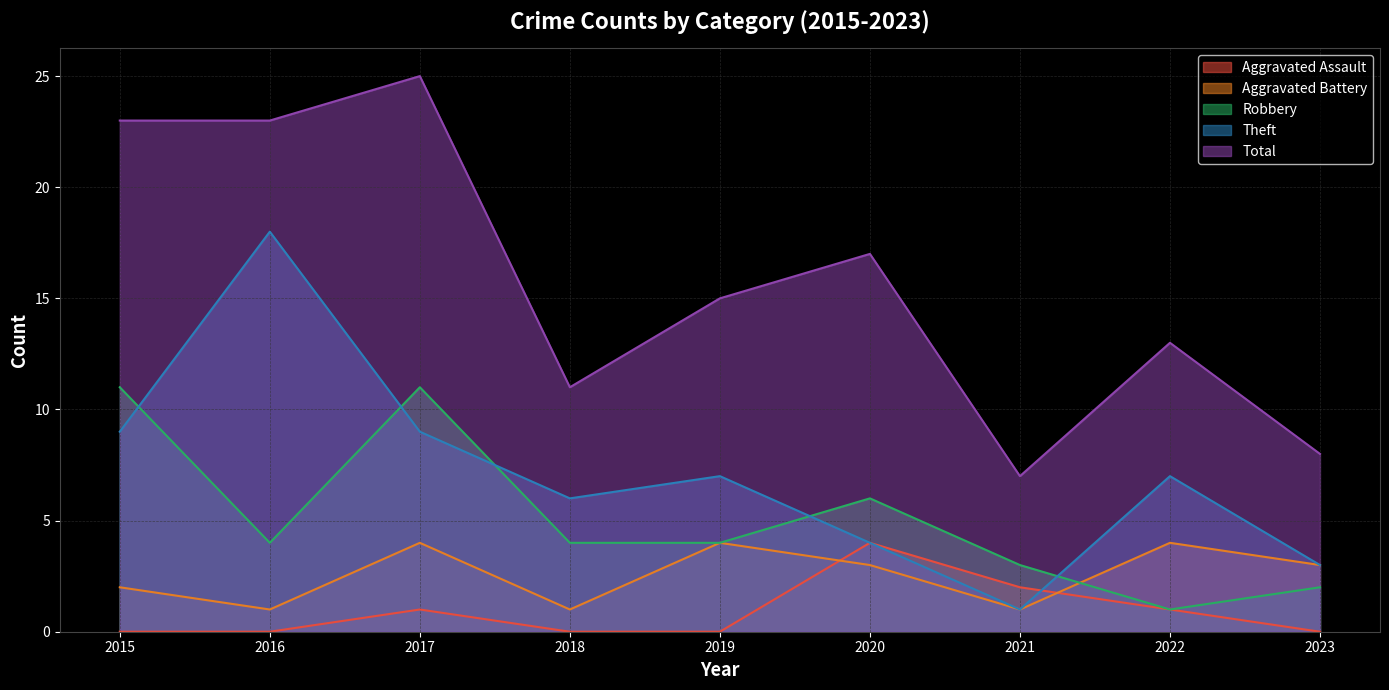

Is it true that Aggravated Assault equals 2 at 2015?

False